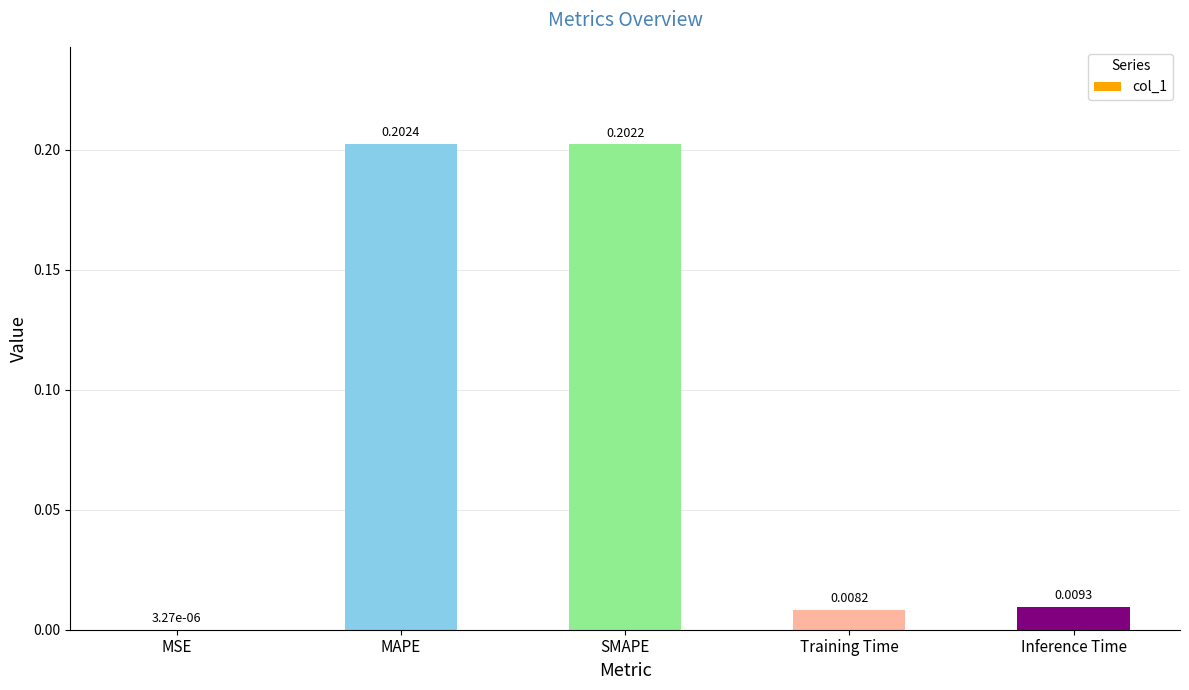

What is the sum of all values?

0.4